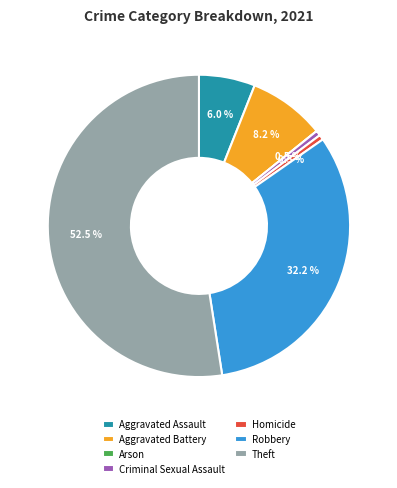

What percentage is NOT represented by Criminal Sexual Assault?

99.5%